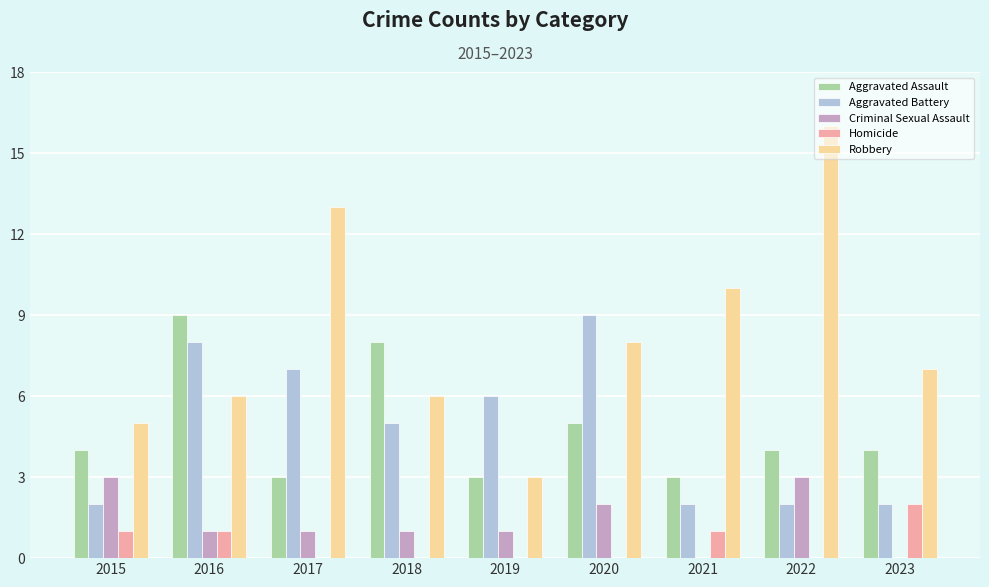

What is the difference between the Homicide values at 2022 and 2015?

1